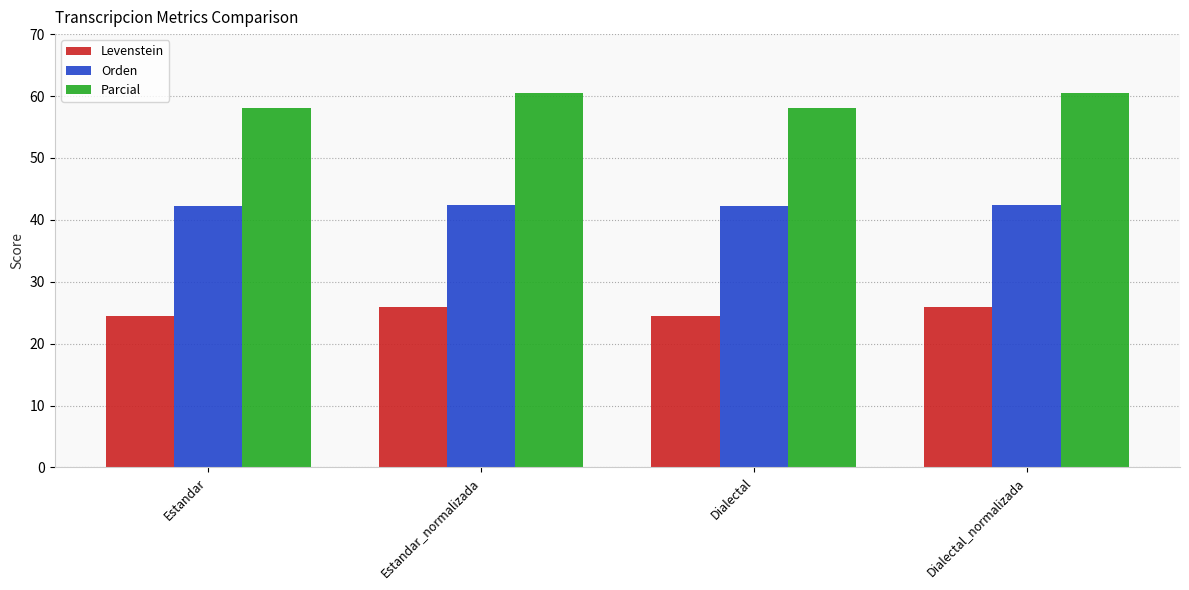

How many distinct data groups are displayed?

3